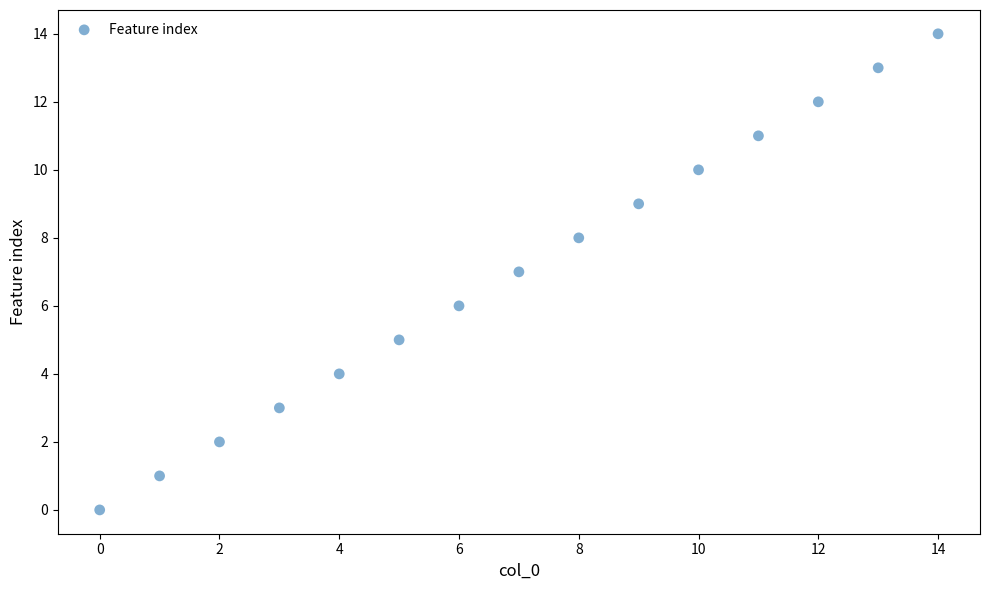

What is the range of Y values (max minus min)?

14